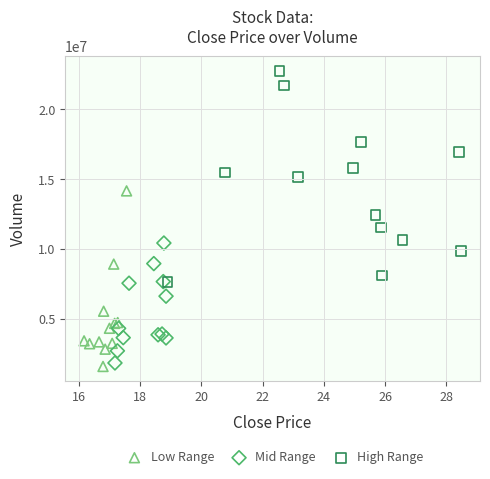

Which series reaches the maximum Y coordinate?

High Range